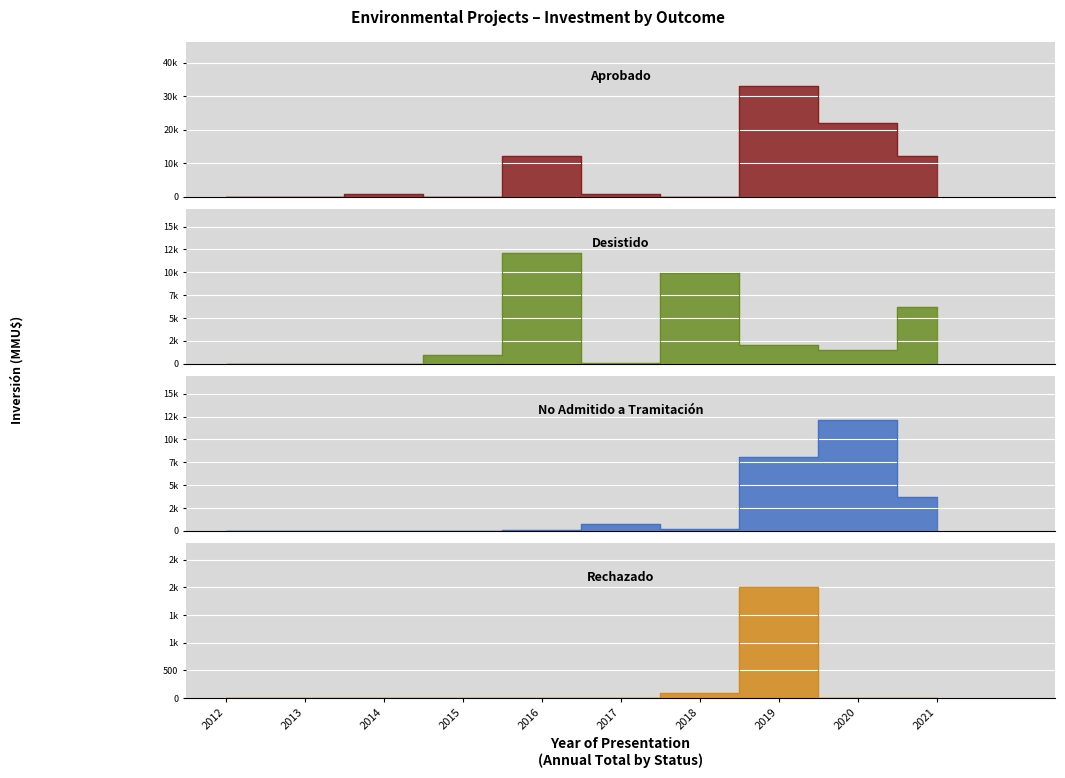

Where is the first local maximum for Rechazado?

2019